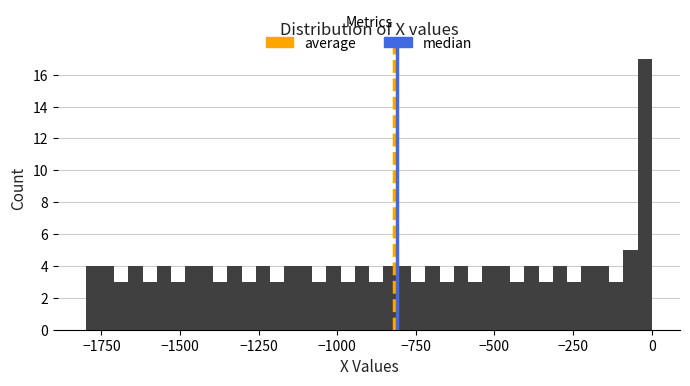

Around what value on the x-axis is the tallest bar? Give the approximate position of its centre, as read against the axis.

0